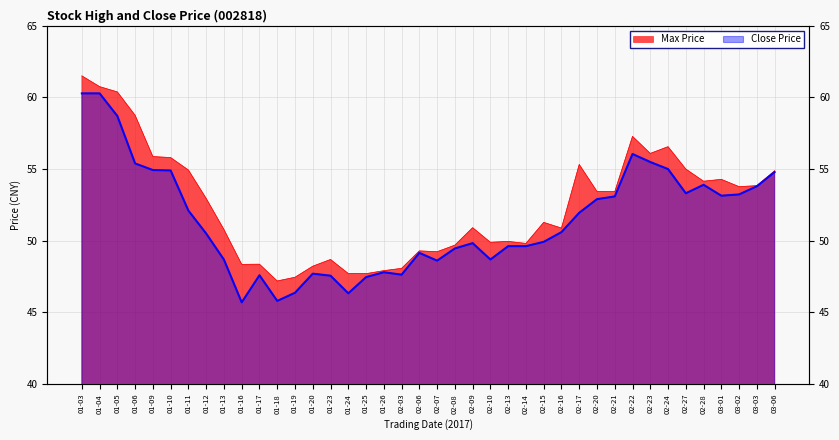

Reading right to left, extract all data points from this chart.

Max Price: 03-06=54.9	03-03=53.8	03-02=53.8	03-01=54.3	02-28=54.1	02-27=55.0	02-24=56.6	02-23=56.1	02-22=57.3	02-21=53.4	02-20=53.4	02-17=55.3	02-16=50.9	02-15=51.3	02-14=49.8	02-13=50.0	02-10=49.9	02-09=50.9	02-08=49.7	02-07=49.2	02-06=49.3	02-03=48.1	01-26=47.9	01-25=47.7	01-24=47.7	01-23=48.7	01-20=48.2	01-19=47.5	01-18=47.2	01-17=48.4	01-16=48.4	01-13=50.8	01-12=53.0	01-11=54.9	01-10=55.8	01-09=55.9	01-06=58.8	01-05=60.4	01-04=60.8	01-03=61.5
Close Price: 03-06=54.8	03-03=53.8	03-02=53.2	03-01=53.1	02-28=53.9	02-27=53.3	02-24=55.0	02-23=55.5	02-22=56.0	02-21=53.1	02-20=52.9	02-17=52.0	02-16=50.6	02-15=49.9	02-14=49.6	02-13=49.6	02-10=48.7	02-09=49.8	02-08=49.5	02-07=48.6	02-06=49.1	02-03=47.6	01-26=47.8	01-25=47.5	01-24=46.3	01-23=47.6	01-20=47.7	01-19=46.4	01-18=45.8	01-17=47.6	01-16=45.7	01-13=48.7	01-12=50.5	01-11=52.1	01-10=54.9	01-09=54.9	01-06=55.4	01-05=58.7	01-04=60.3	01-03=60.3